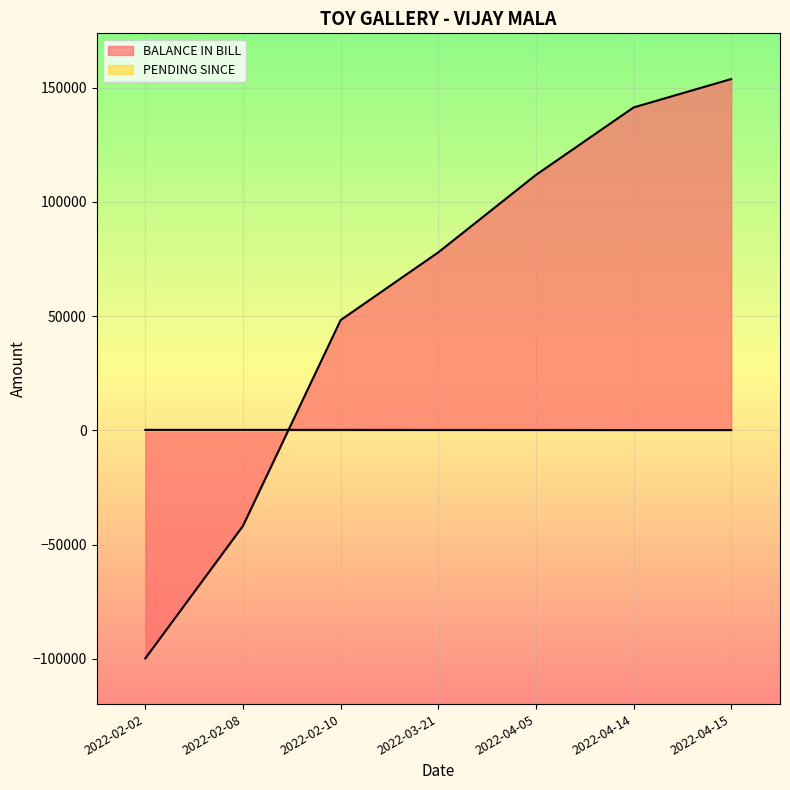

The value of PENDING SINCE at 2022-04-05 is 68. True or false?

False